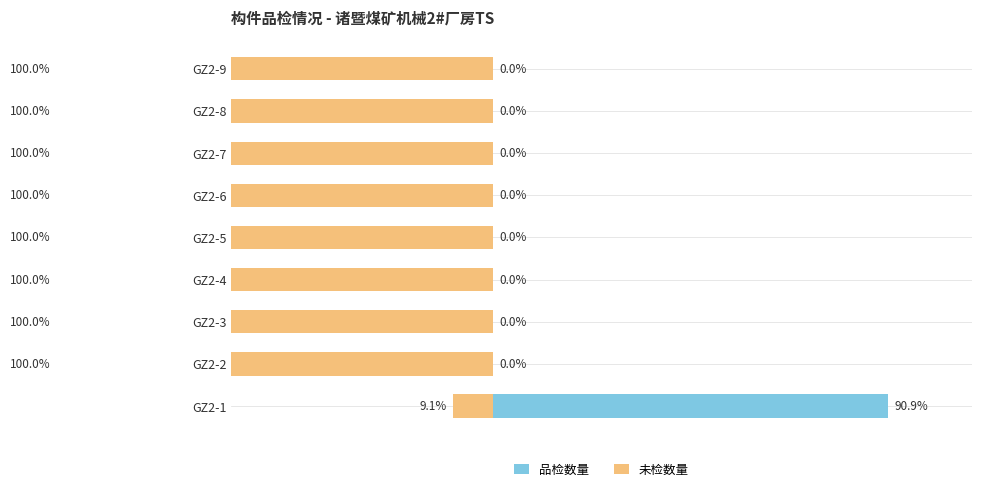

What is the difference between the maximum and minimum values in the 品检数量 series?

90.9